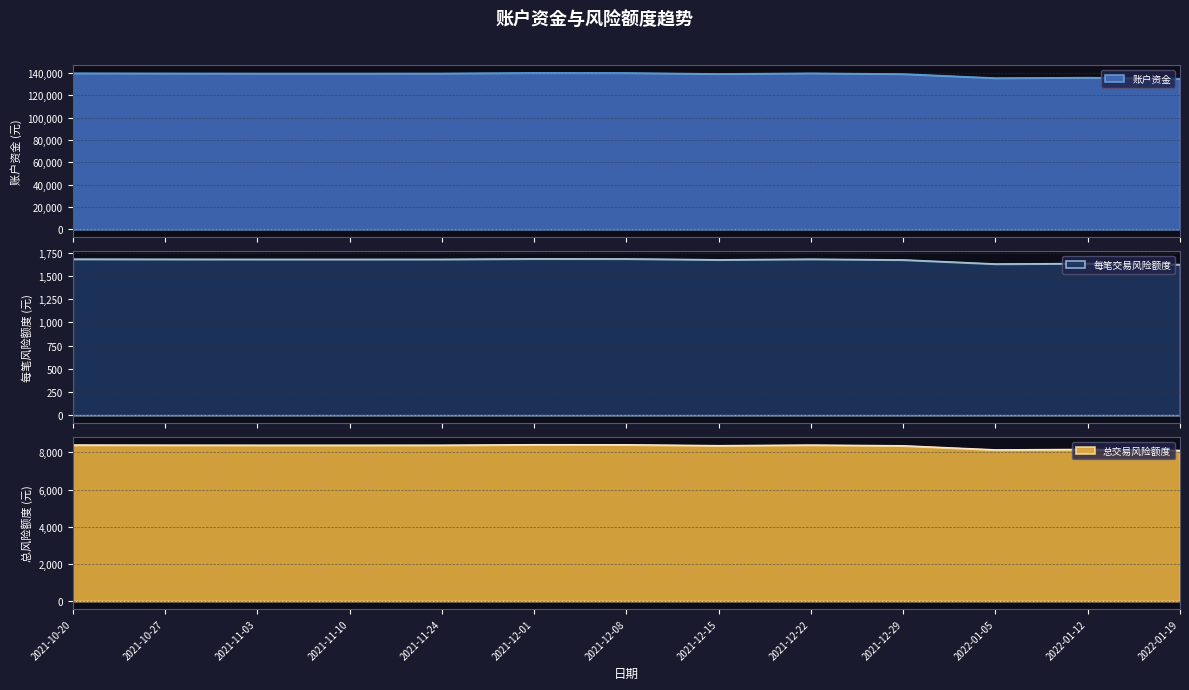

What are all the series names shown in the legend?

账户资金, 每笔交易风险额度, 总交易风险额度